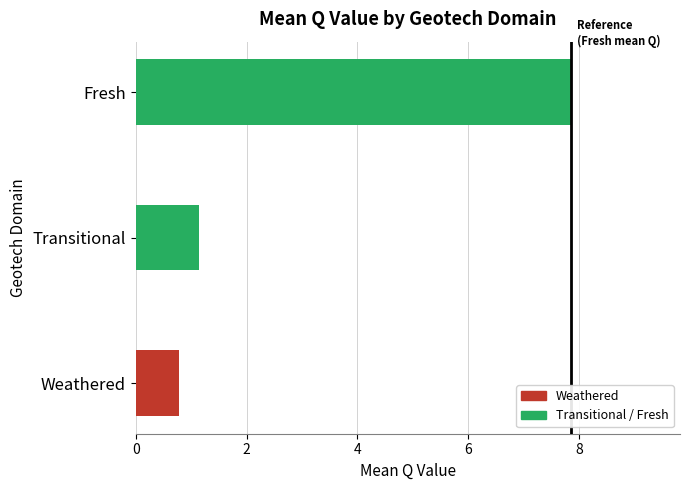

How many bars are there in total?

3